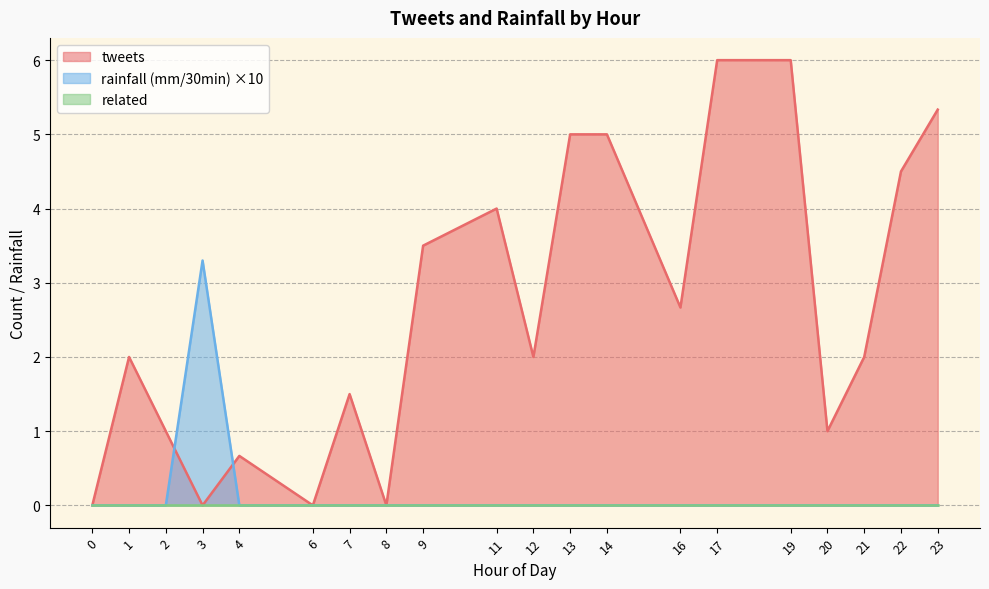

Does the chart display data point markers on the line(s)?

No